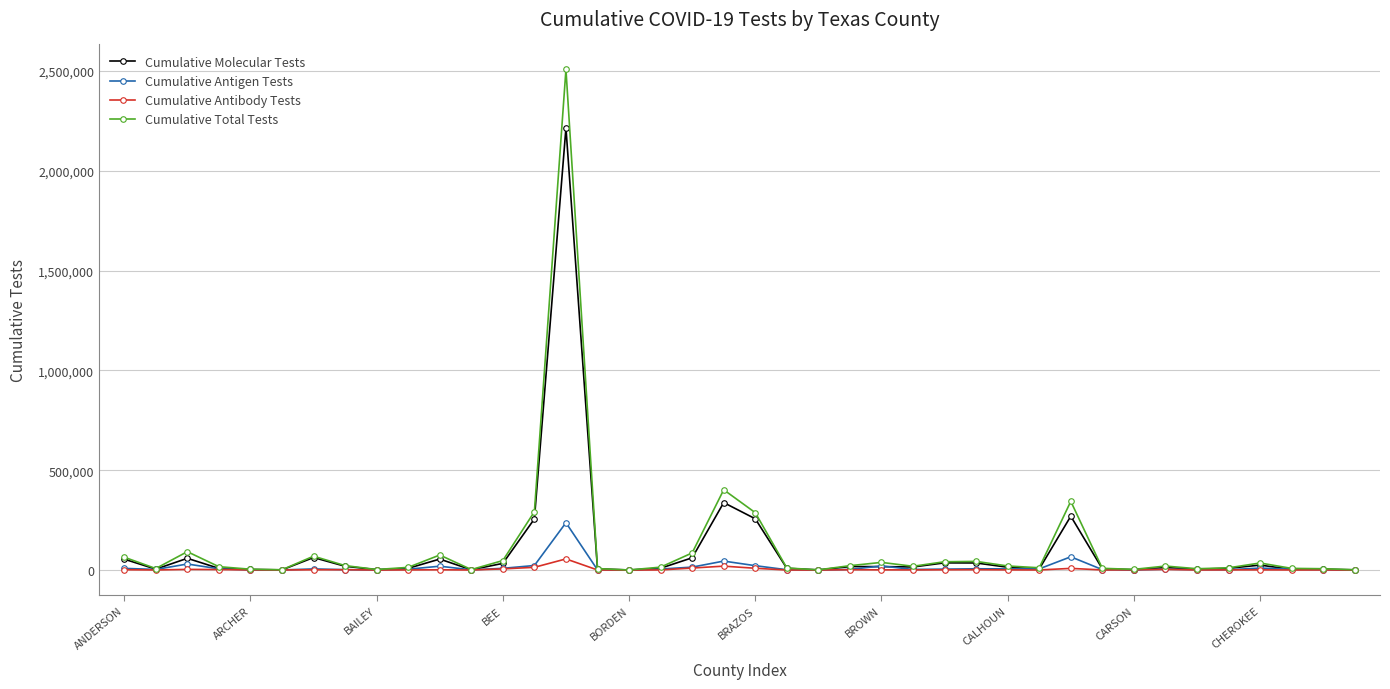

Rank the series by their maximum value, from highest to lowest.

Cumulative Total Tests, Cumulative Molecular Tests, Cumulative Antigen Tests, Cumulative Antibody Tests